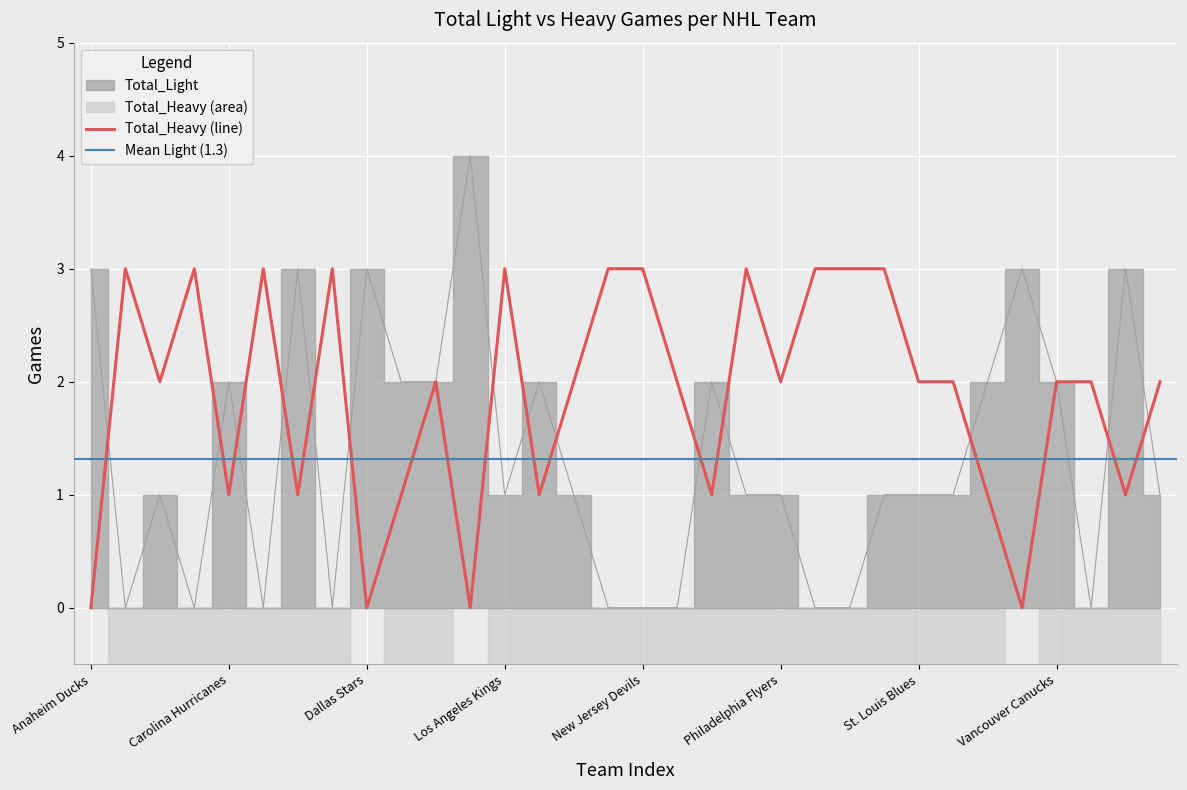

Reading left to right, list all the values displayed in this chart.

Total_Light: 3	0	1	0	2	0	3	0	3	2	2	4	1	2	1	0	0	0	2	1	1	0	0	1	1	1	2	3	2	0	3	1
Total_Heavy: 0	3	2	3	1	3	1	3	0	1	2	0	3	1	2	3	3	2	1	3	2	3	3	3	2	2	1	0	2	2	1	2